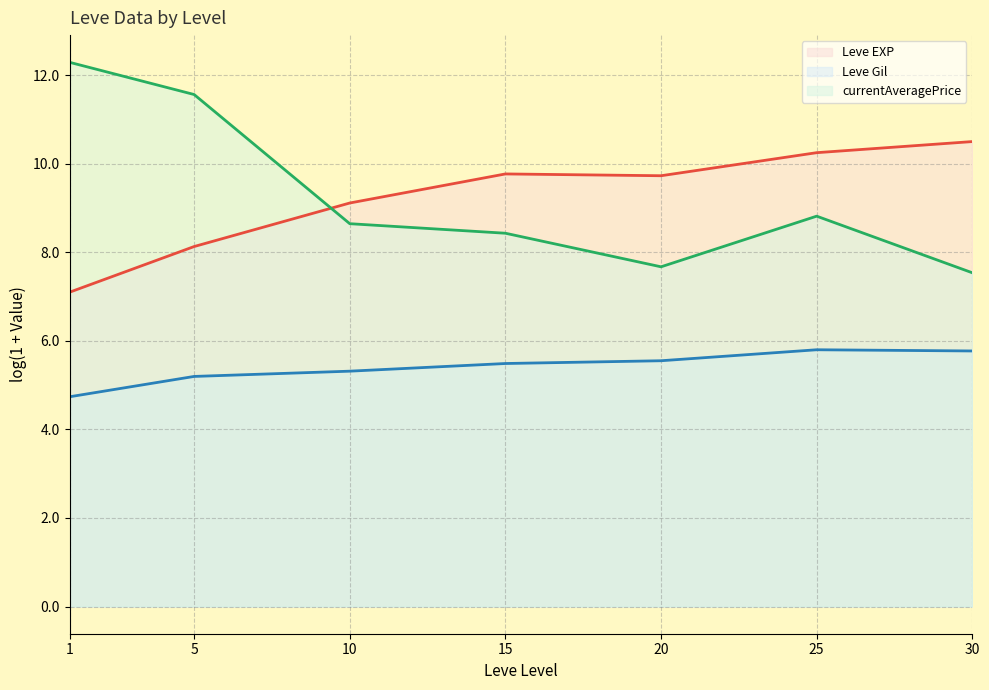

Does the chart display data point markers on the line(s)?

No